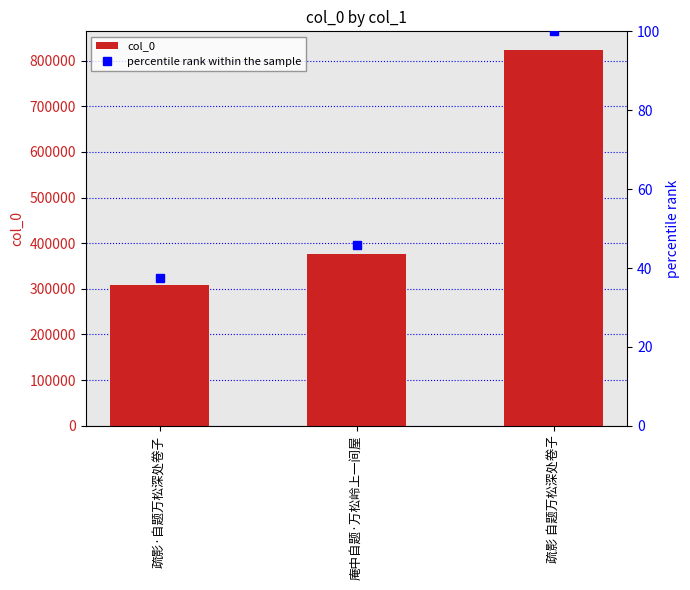

What is the total value across all series at 疏影·自题万松深处卷子?

308930.5